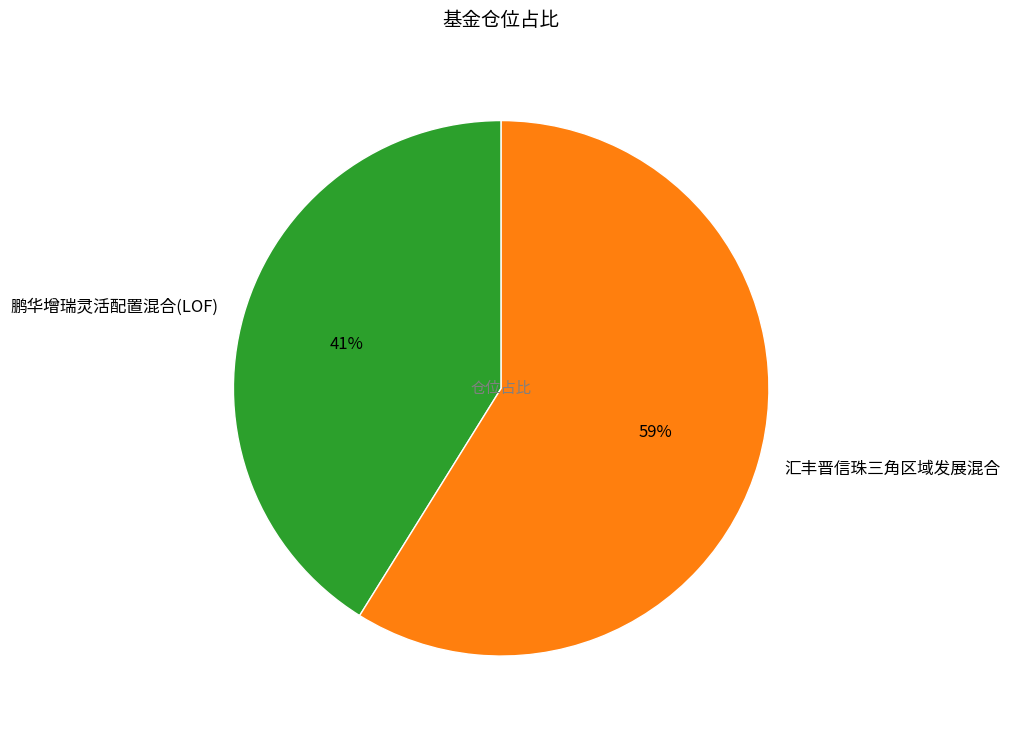

Does 鹏华增瑞灵活配置混合(LOF) represent more than half of the total?

No